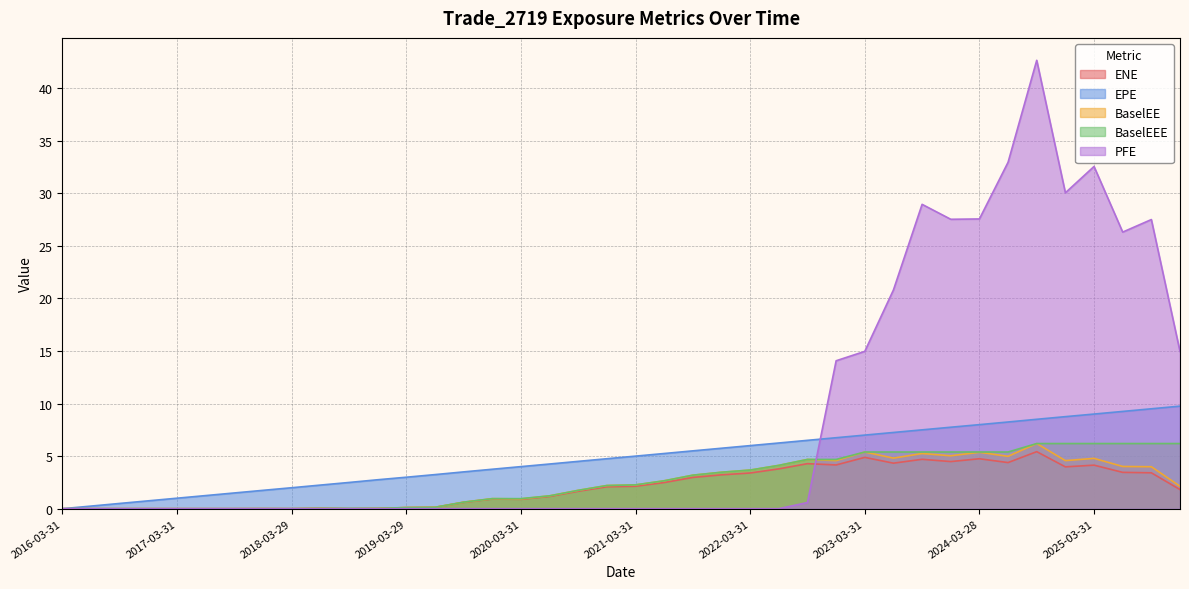

How many data points in BaselEE are less than 2?

19